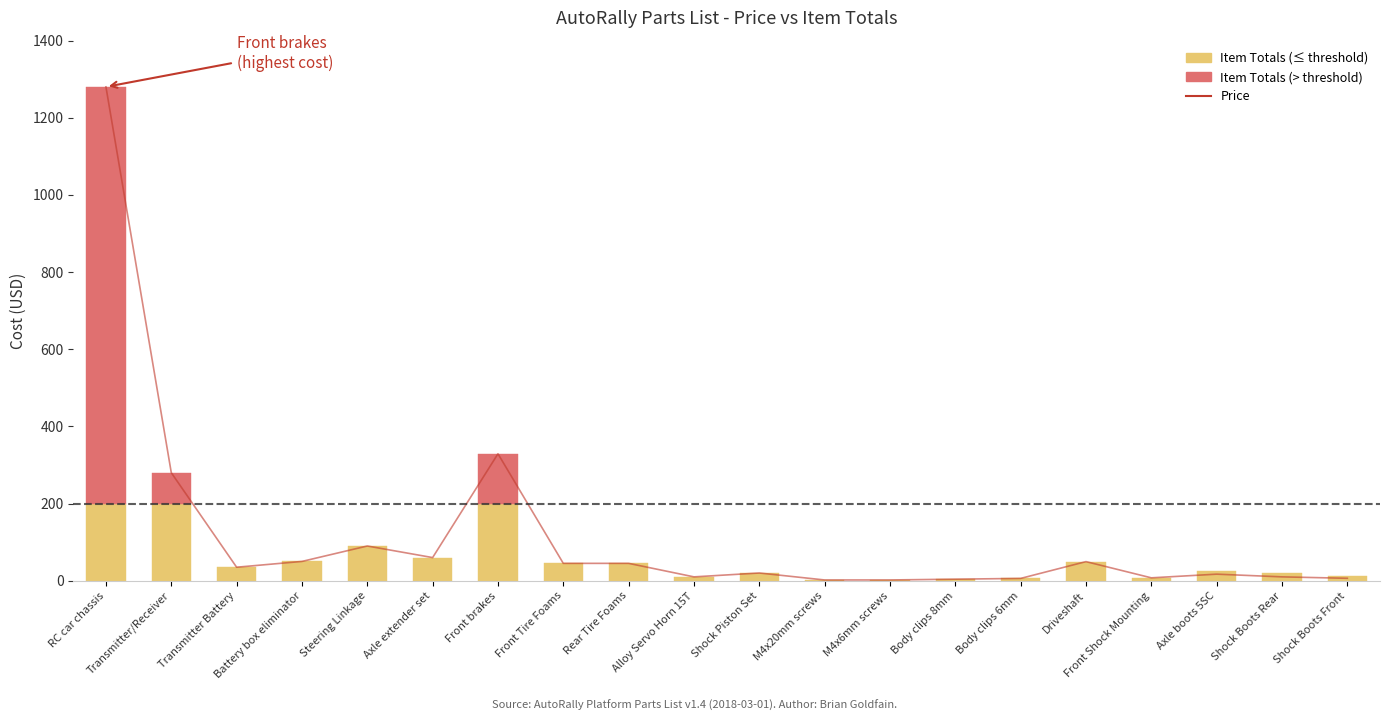

What position from the left is Axle boots 5SC?

18